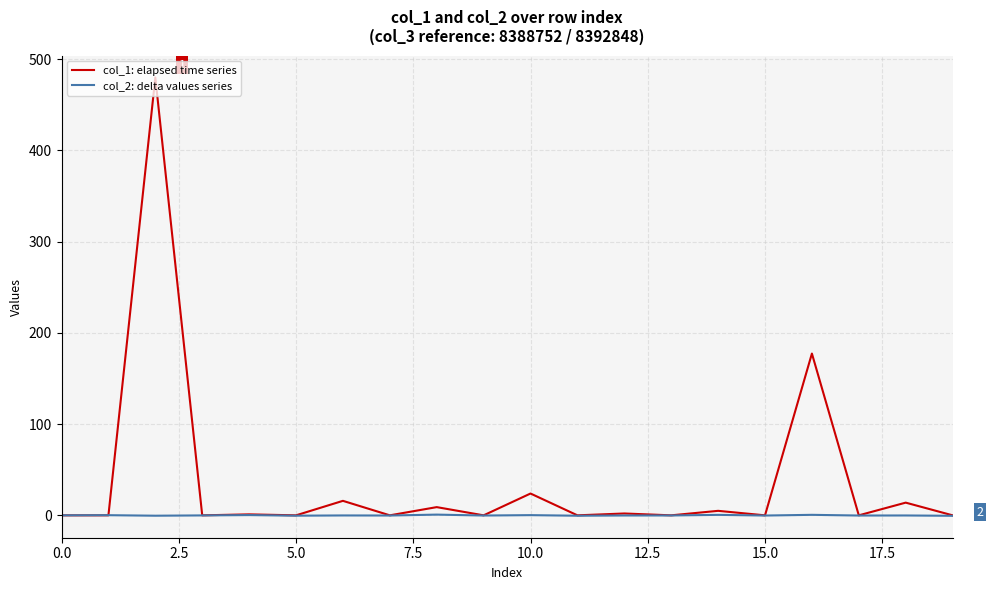

Which series has the largest total across all categories?

col_1: elapsed time series